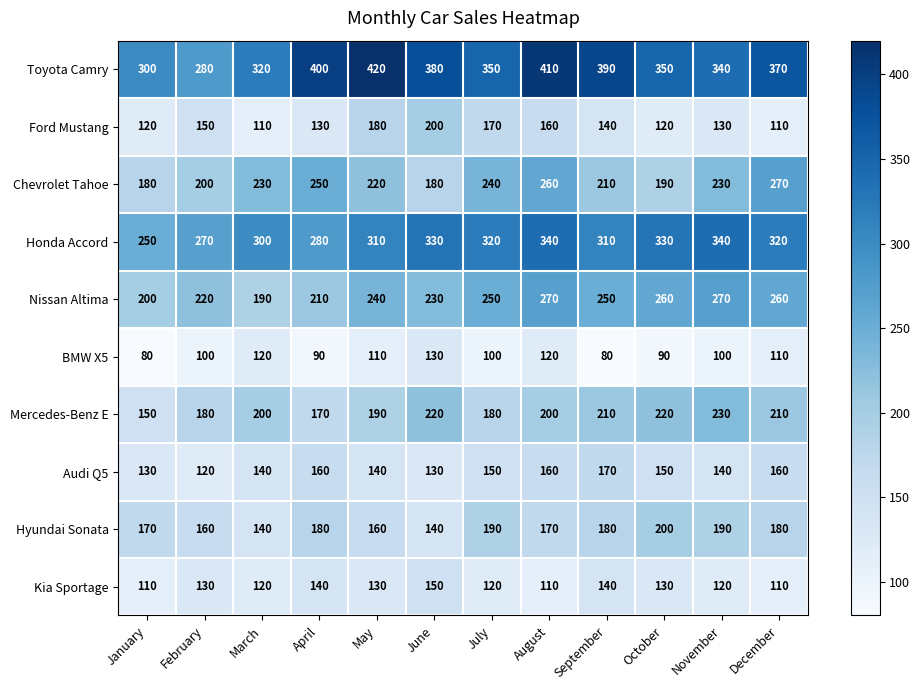

What is the total value across all series at August?

2200